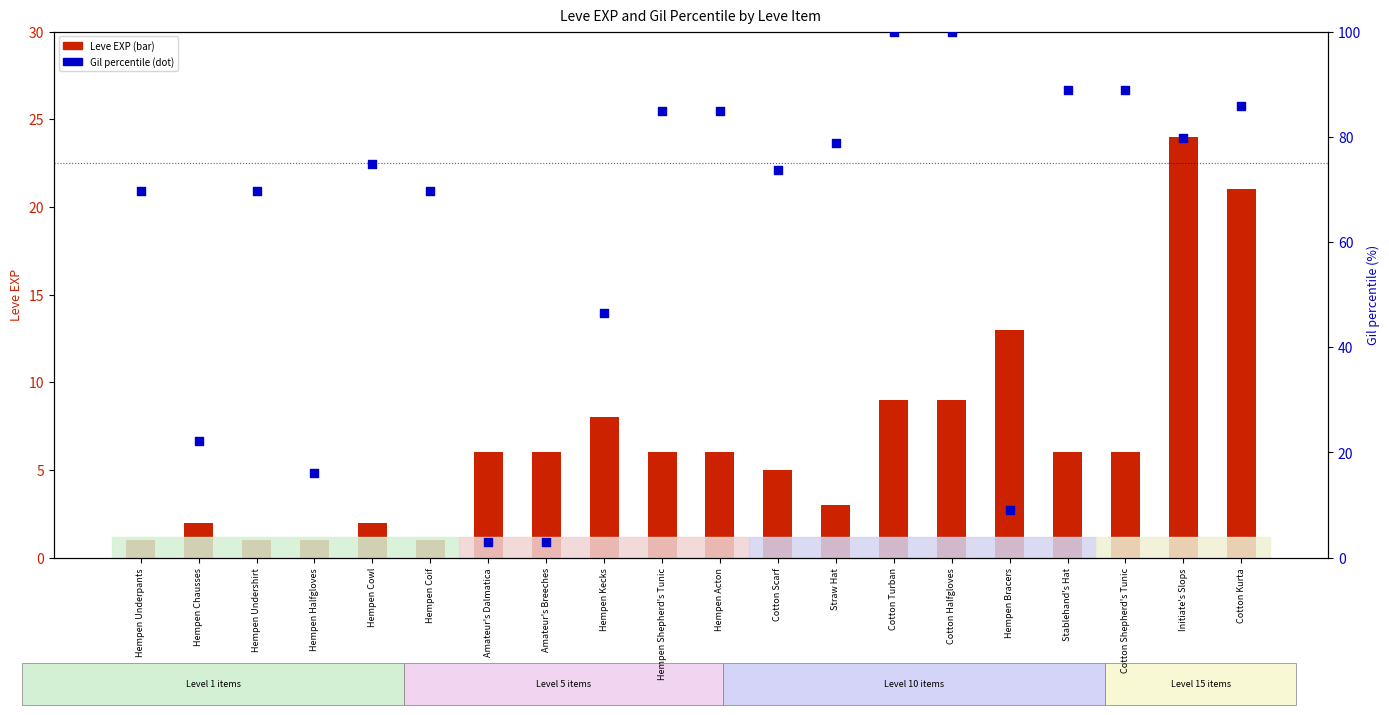

Which series has the largest total across all categories?

Gil percentile